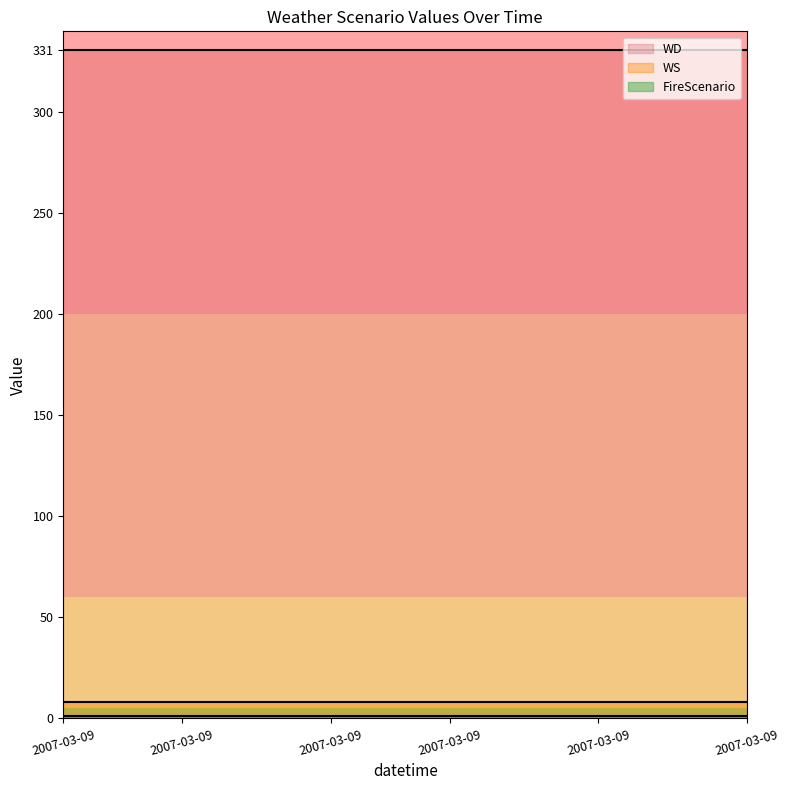

What is the sum of all FireScenario values?

24